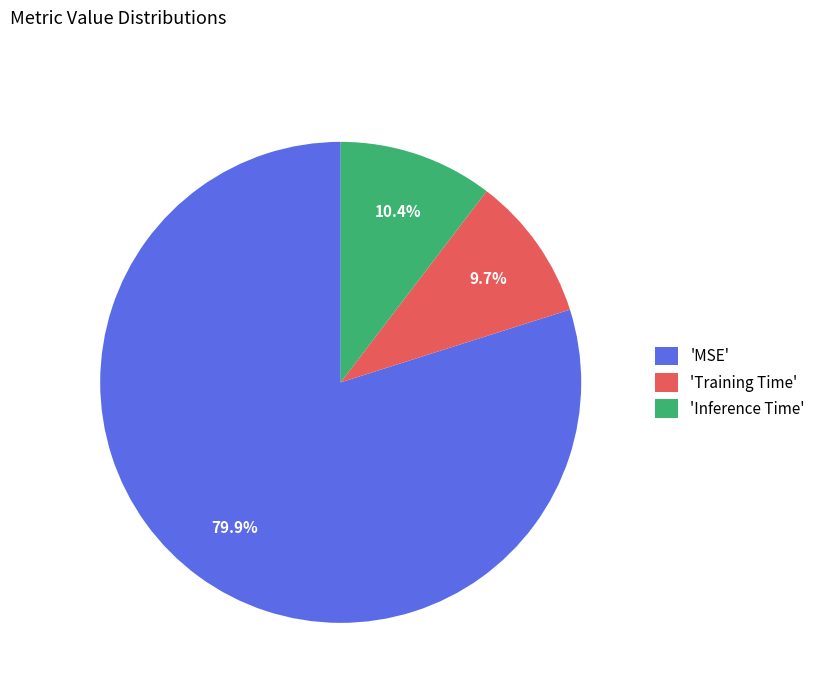

Is there a majority slice in this chart?

Yes